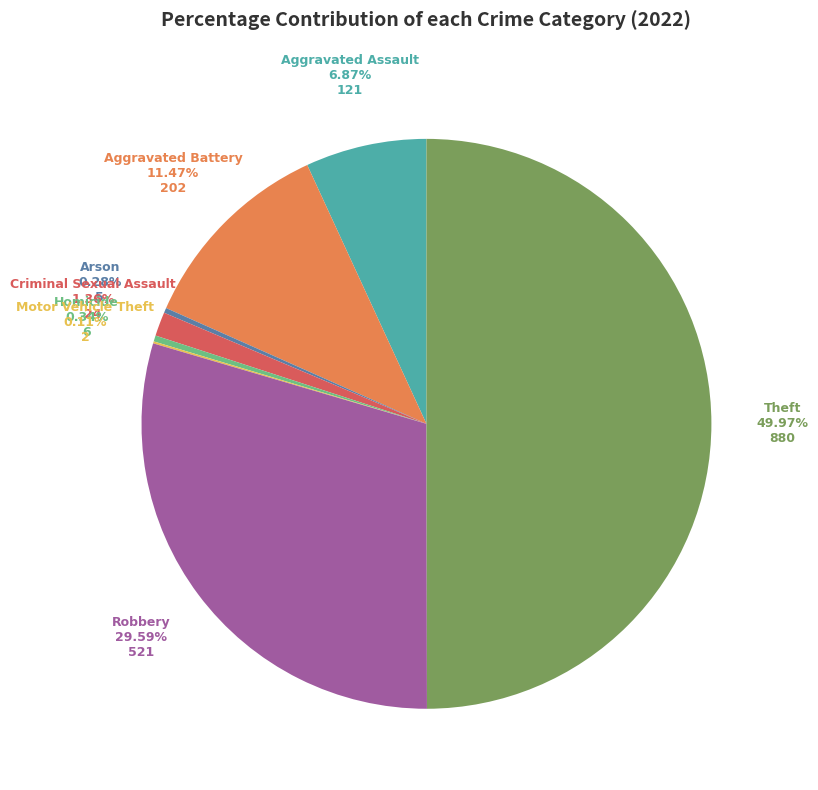

What is the total percentage of Robbery and Aggravated Battery?

41.1%